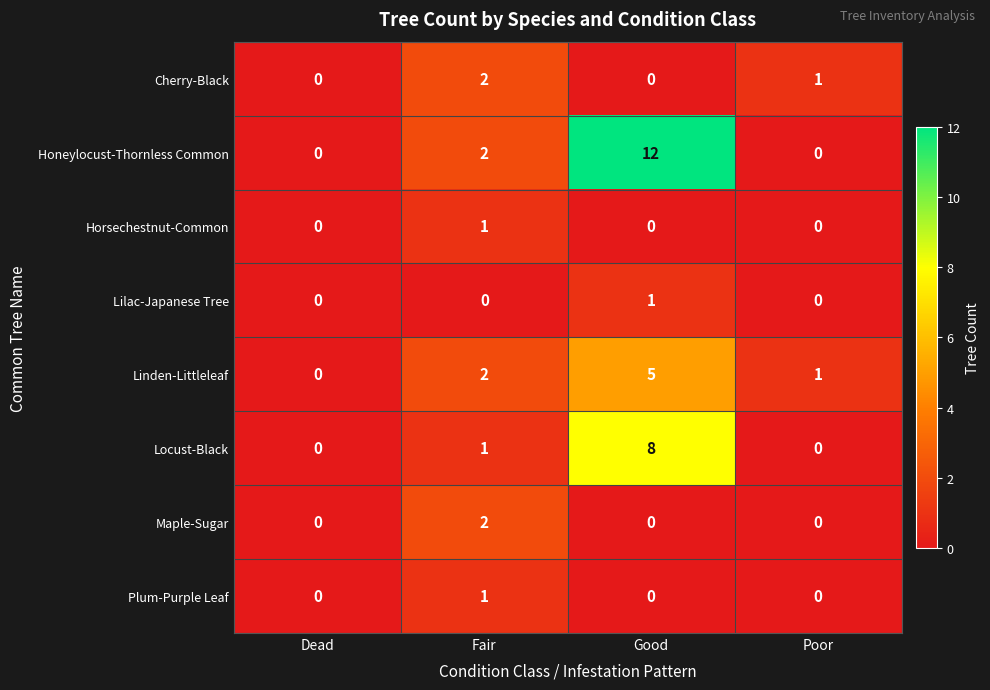

What is the difference between the highest and lowest values at Good?

12